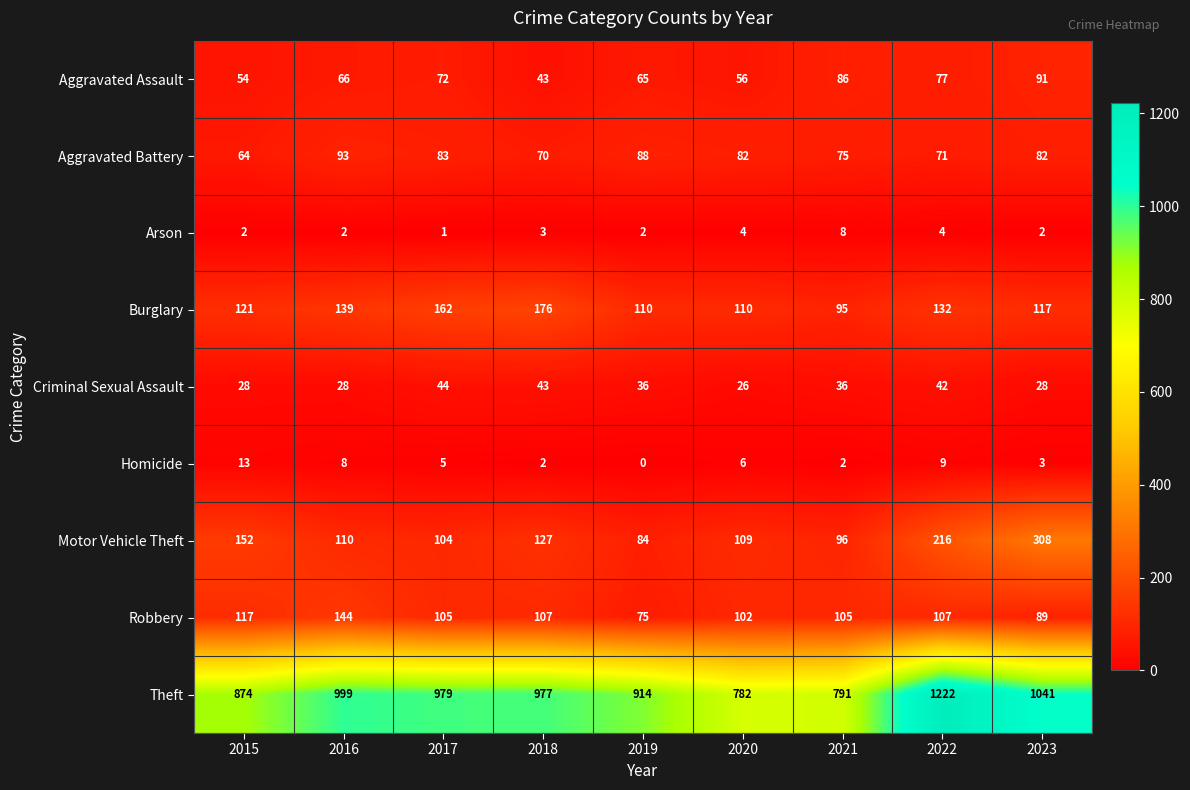

What is the difference between the maximum and minimum values in the Aggravated Battery series?

29